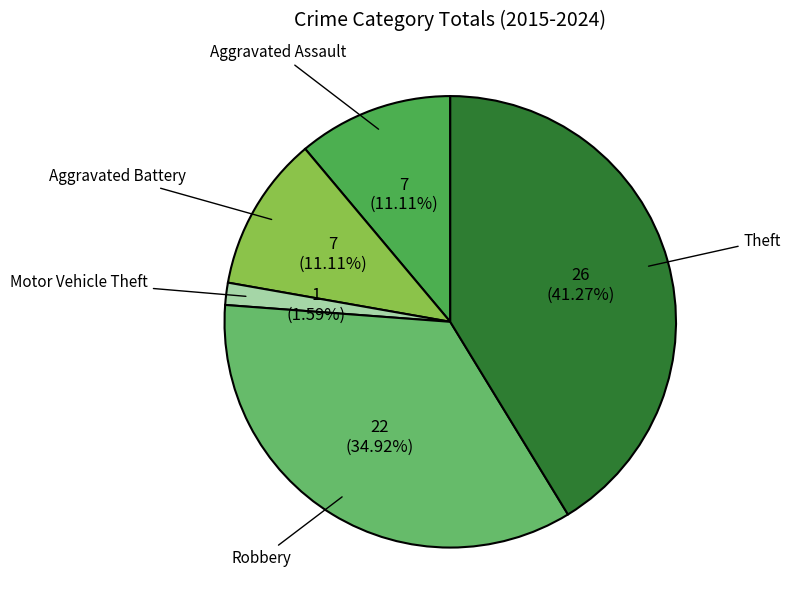

Is there a majority slice in this chart?

No